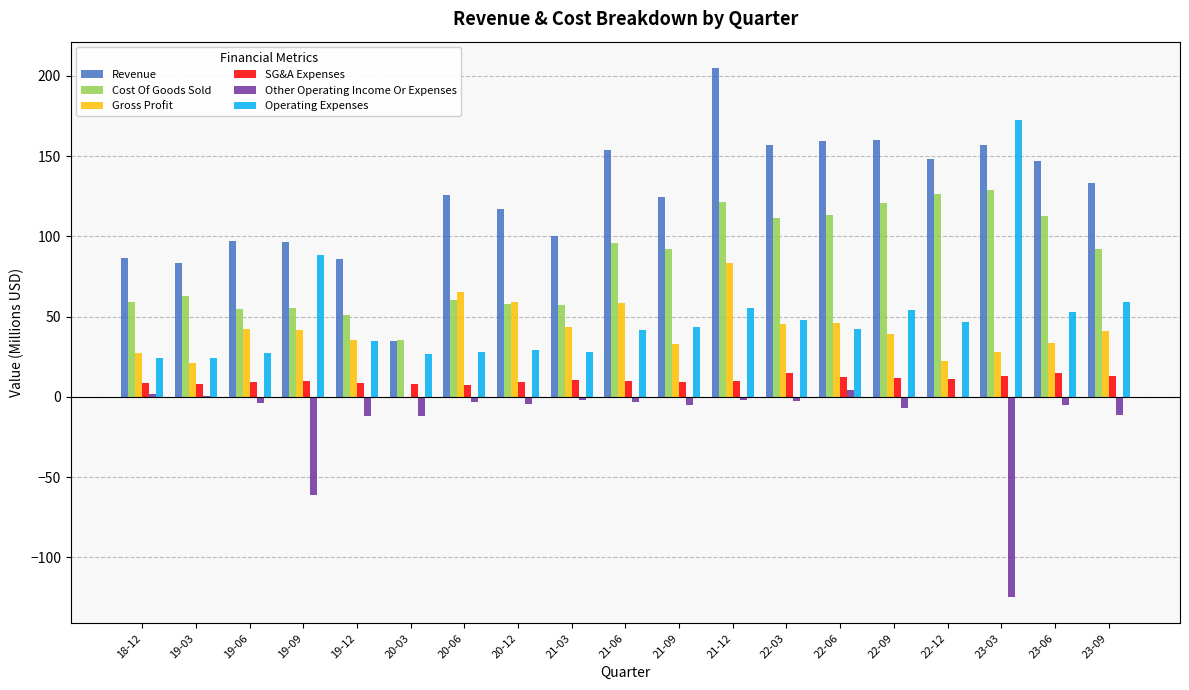

Rank the series by their maximum value, from highest to lowest.

Revenue, Operating Expenses, Cost Of Goods Sold, Gross Profit, SG&A Expenses, Other Operating Income Or Expenses